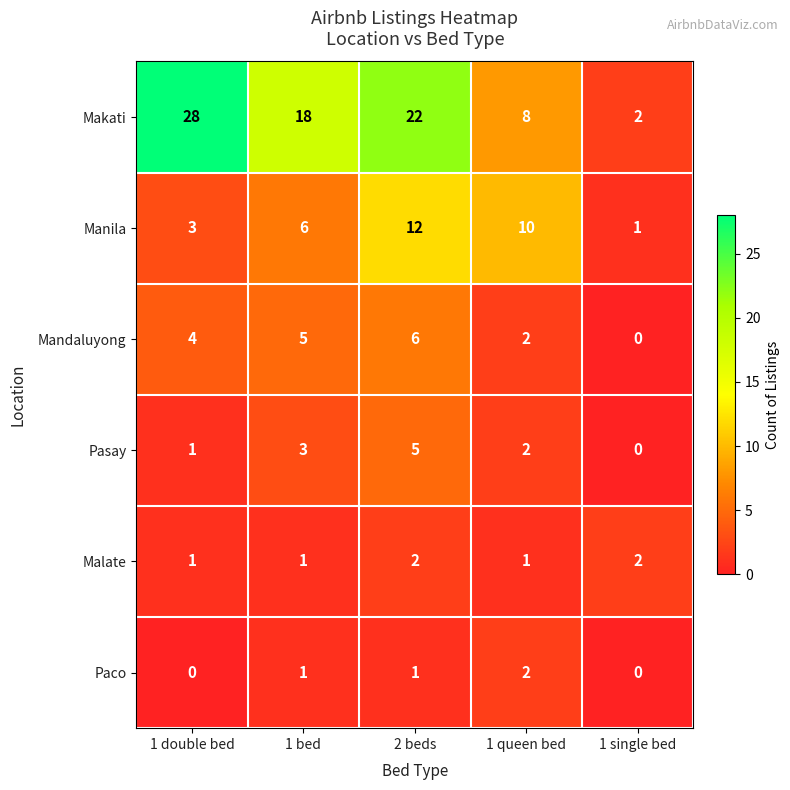

What is the difference between the maximum and second lowest values in the Makati series?

20